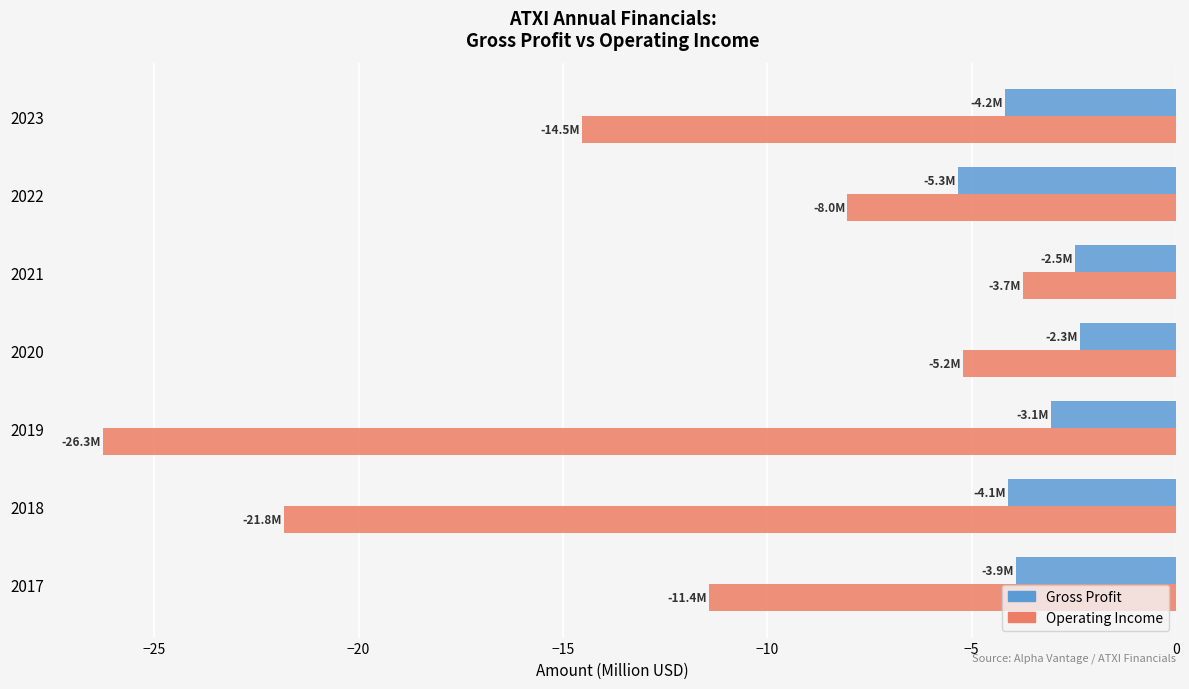

At which category is the sum across all series the highest?

2021